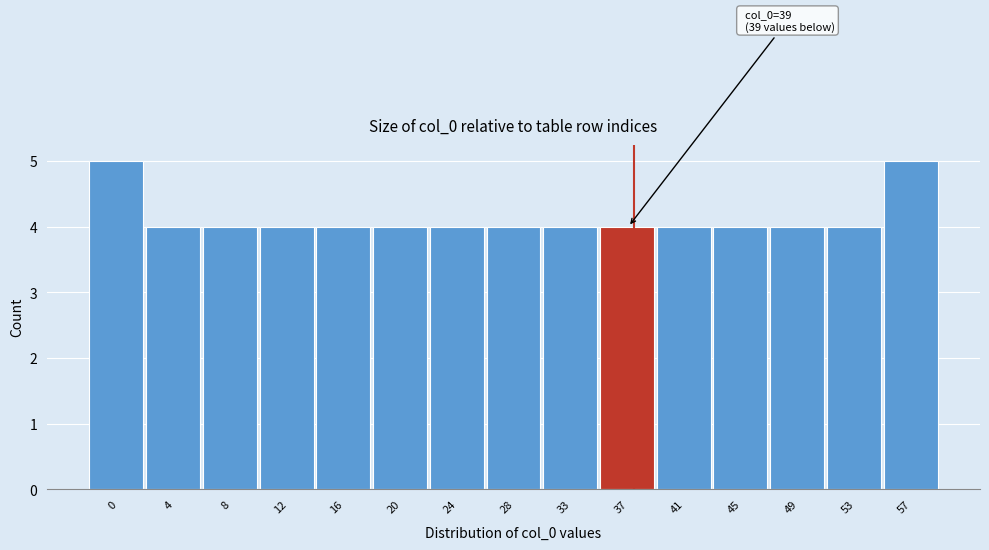

Reading left to right, list all the values displayed in this chart.

0=5	4=4	8=4	12=4	16=4	20=4	24=4	28=4	33=4	37=4	41=4	45=4	49=4	53=4	57=5